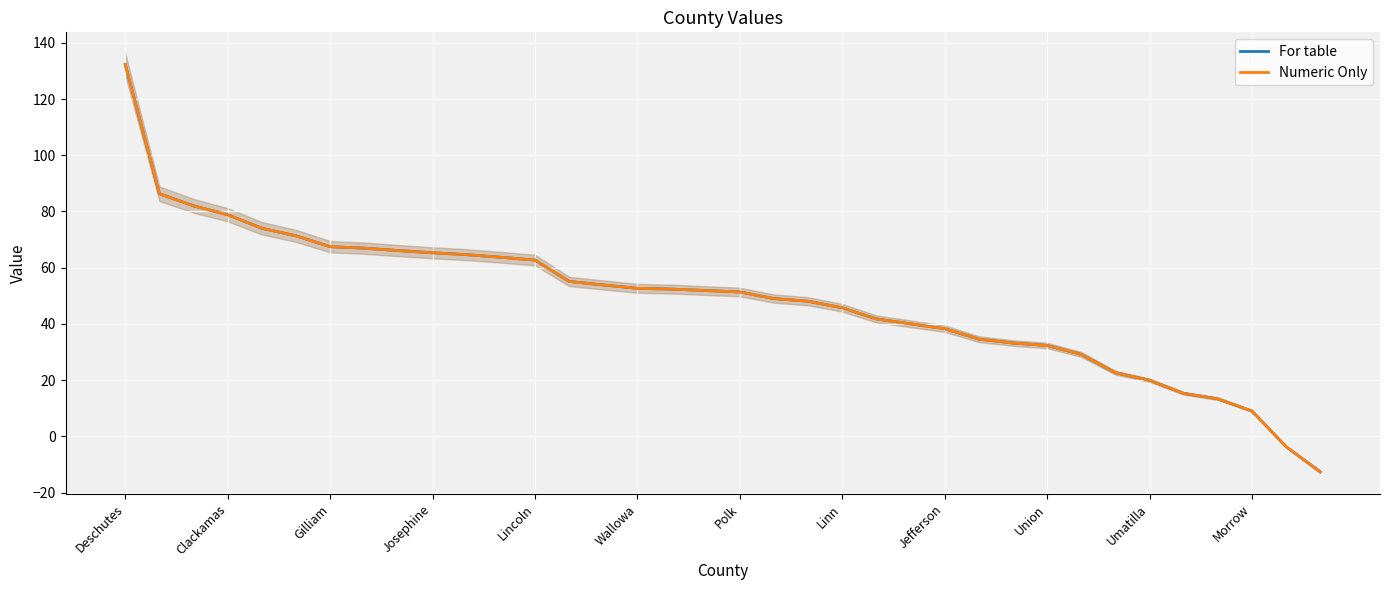

What is the difference between the maximum and second lowest values in the Numeric Only series?

136.0